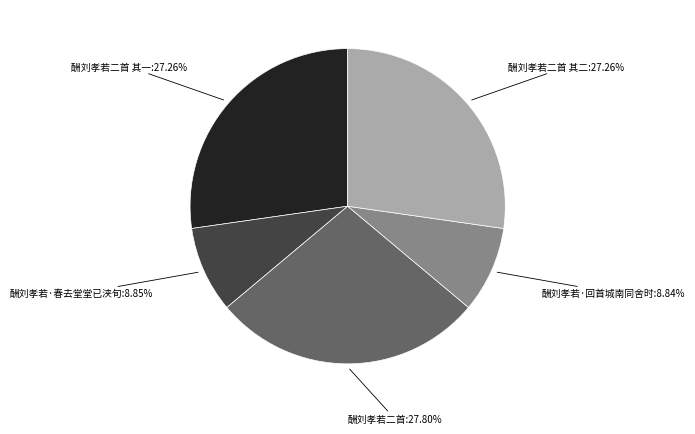

Between 酬刘孝若·回首城南同舍时 and 酬刘孝若二首 其二, which is larger?

酬刘孝若二首 其二